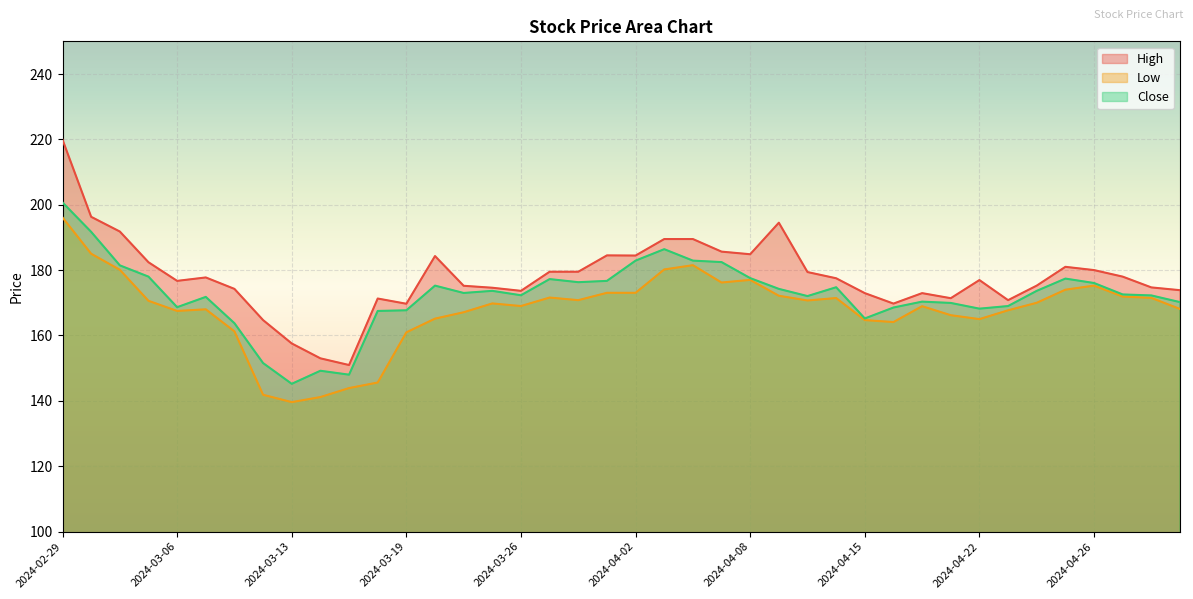

In Low, how many points are lower than both neighbors (excluding endpoints)?

8